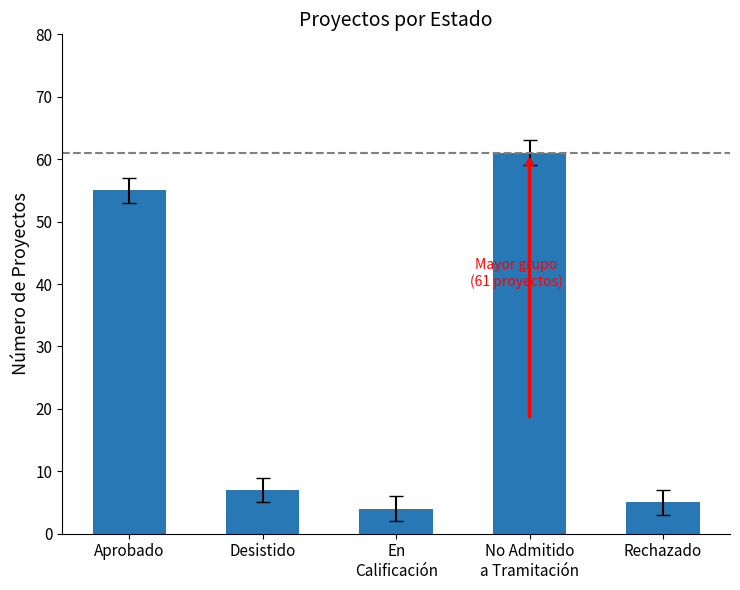

Reading right to left, list all the values displayed in this chart.

5	61	4	7	55